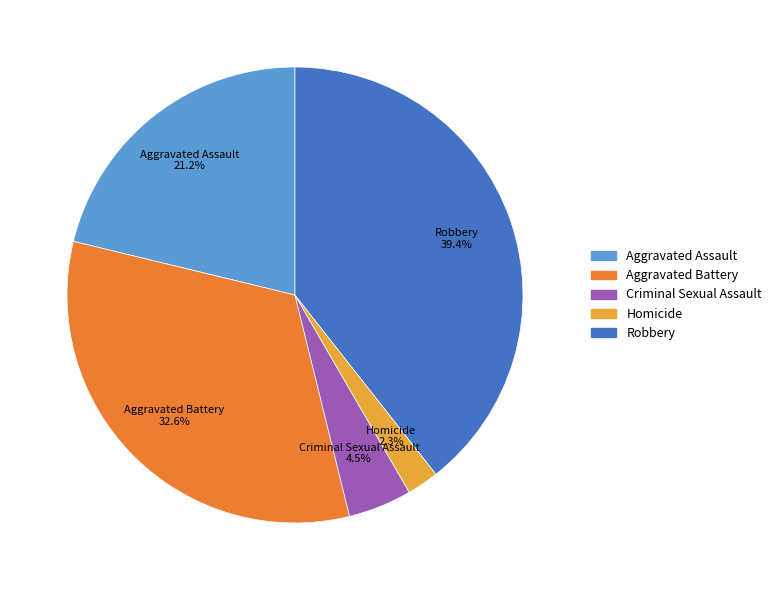

Count the number of slices in the pie.

5